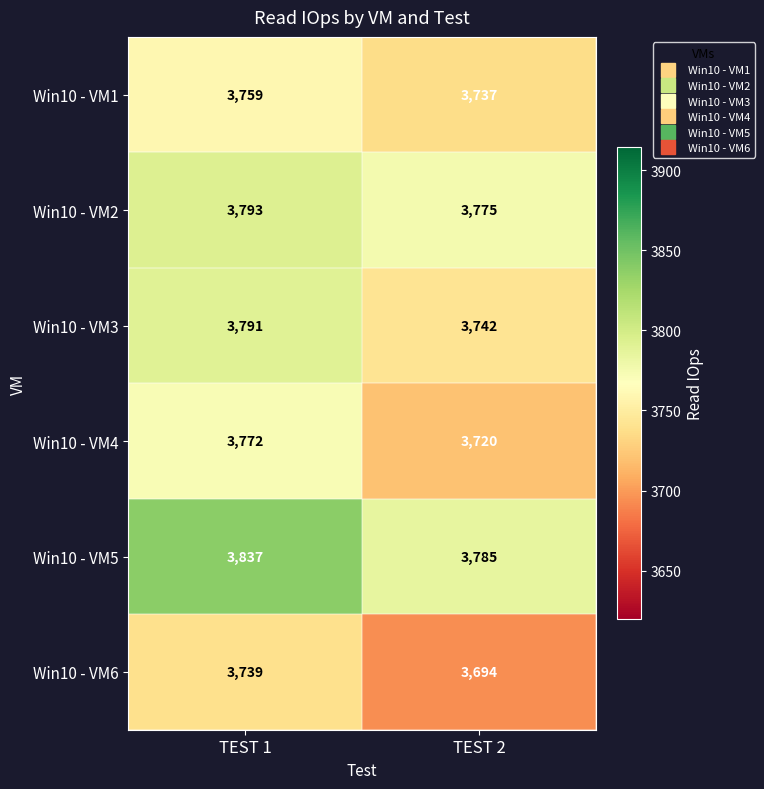

Is it true that Win10 - VM3 equals 1303 at TEST 2?

False